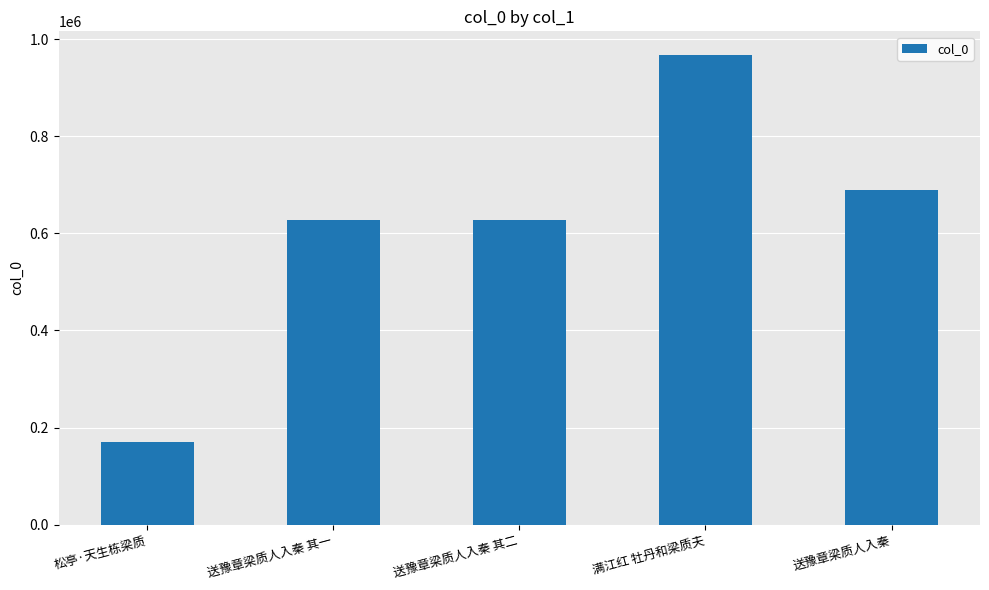

Are the bars grouped side by side (vs. stacked)?

No